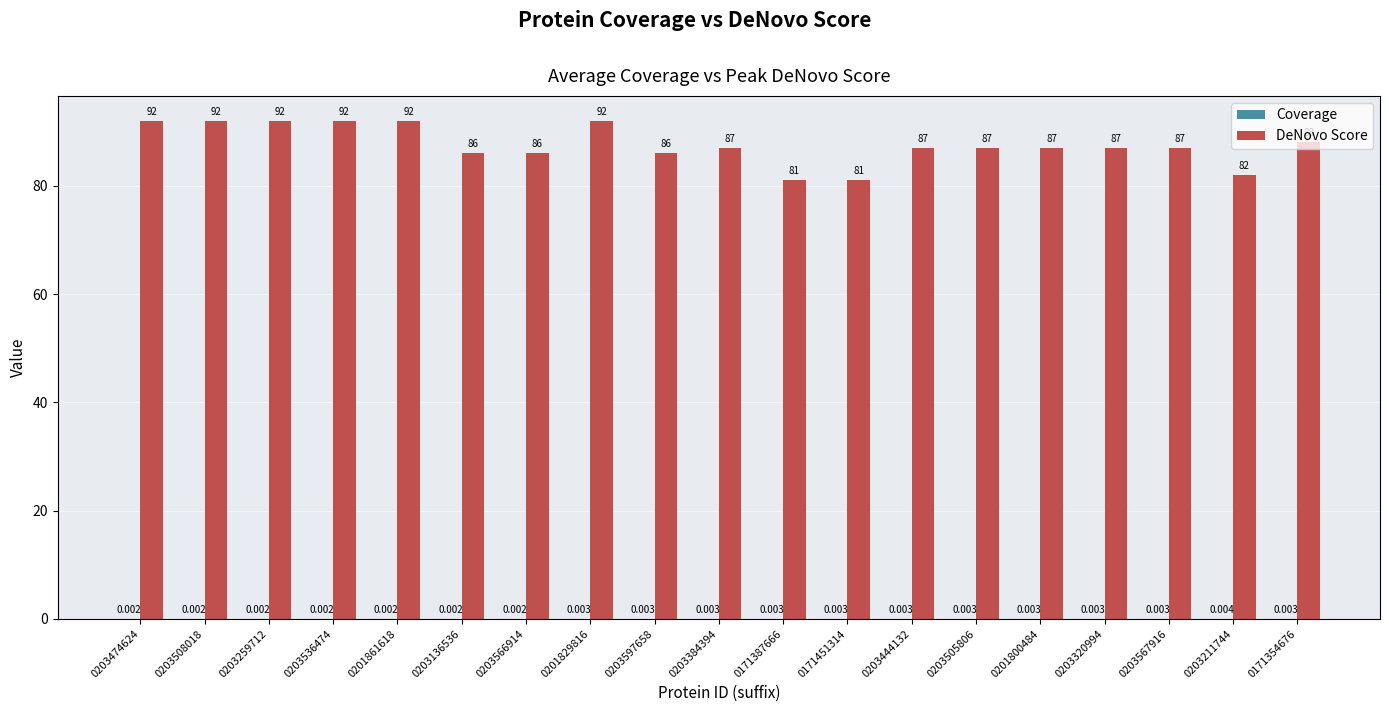

Between 0201861618 and 0203566914, which series saw the biggest shift?

DeNovo Score